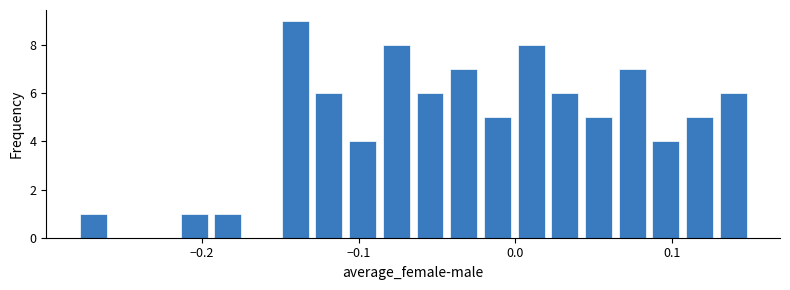

Around what value on the x-axis is the tallest bar? Give the approximate position of its centre, as read against the axis.

-0.14